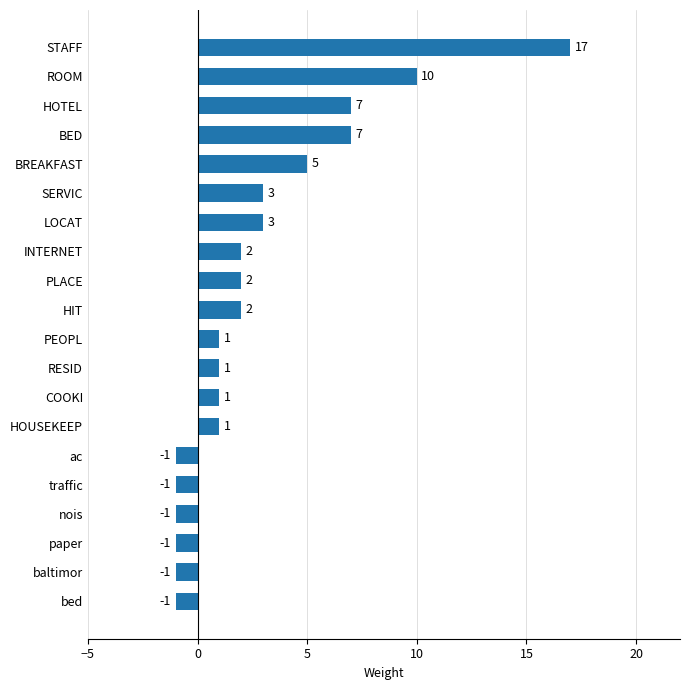

Between ROOM and PEOPL, which is larger?

ROOM